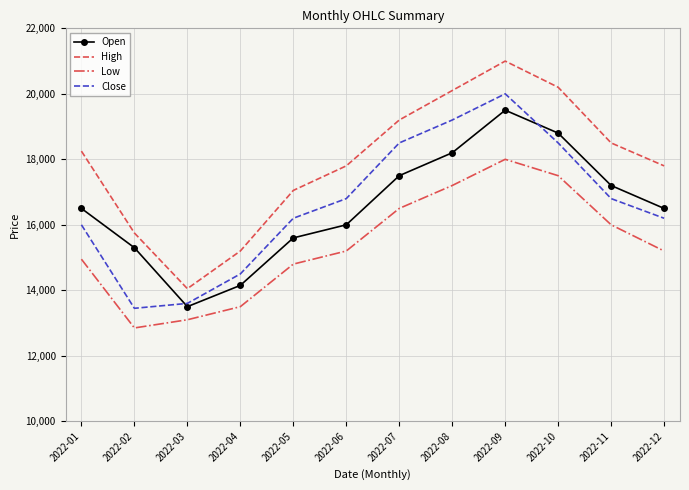

Rank the series at 2022-05 from highest to lowest value.

High, Close, Open, Low